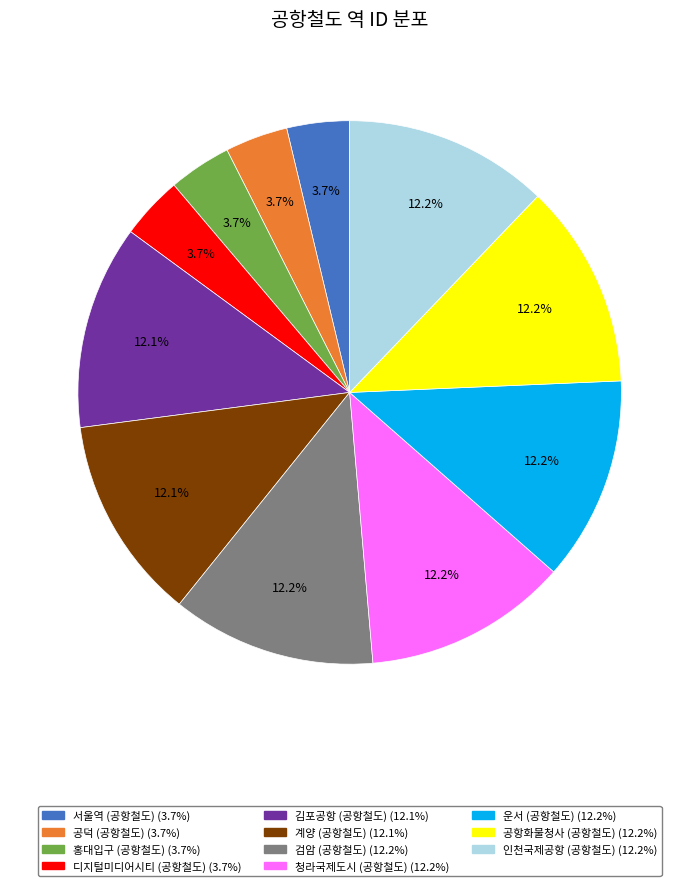

The 계양 (공항철도) slice represents 19% of the pie. True or false?

False